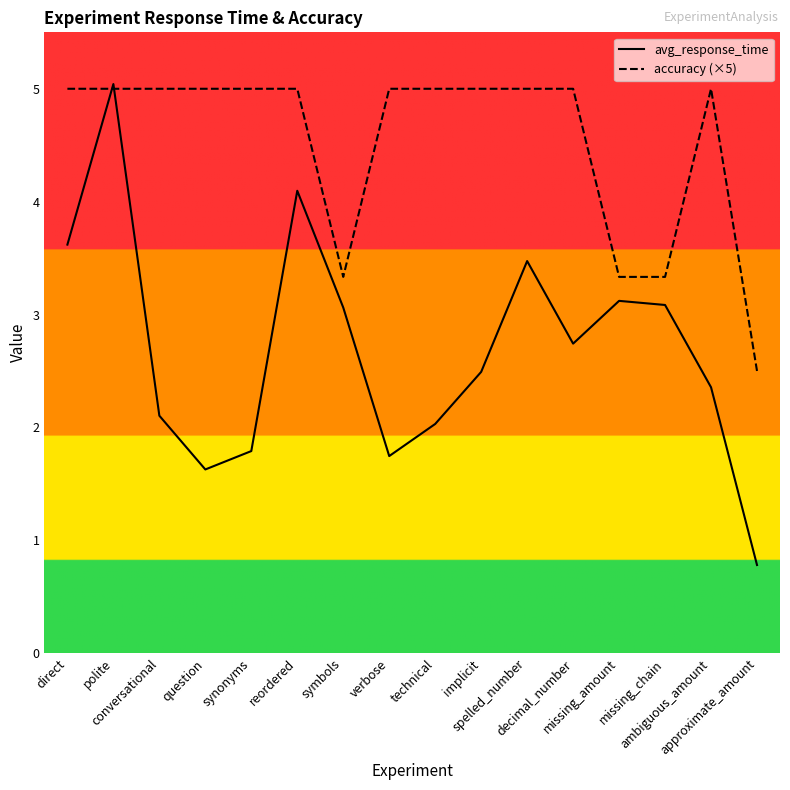

What are all the series names shown in the legend?

avg_response_time, accuracy